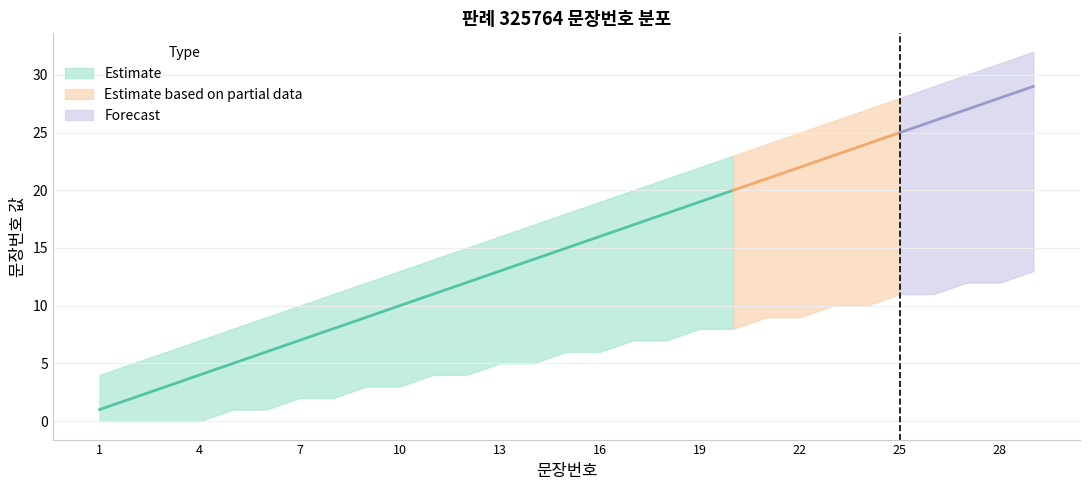

How many data points does each series have?

29